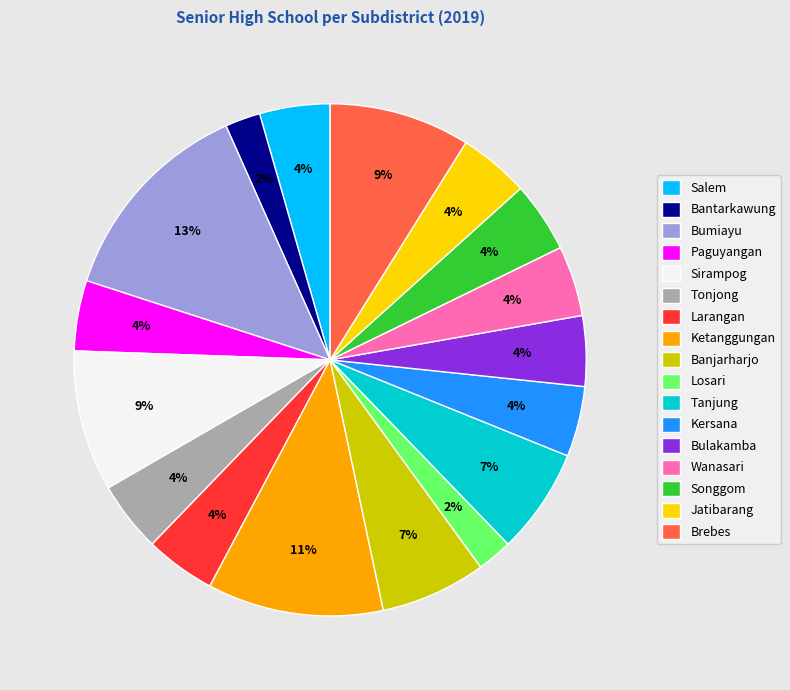

How many slices are in this pie chart?

17